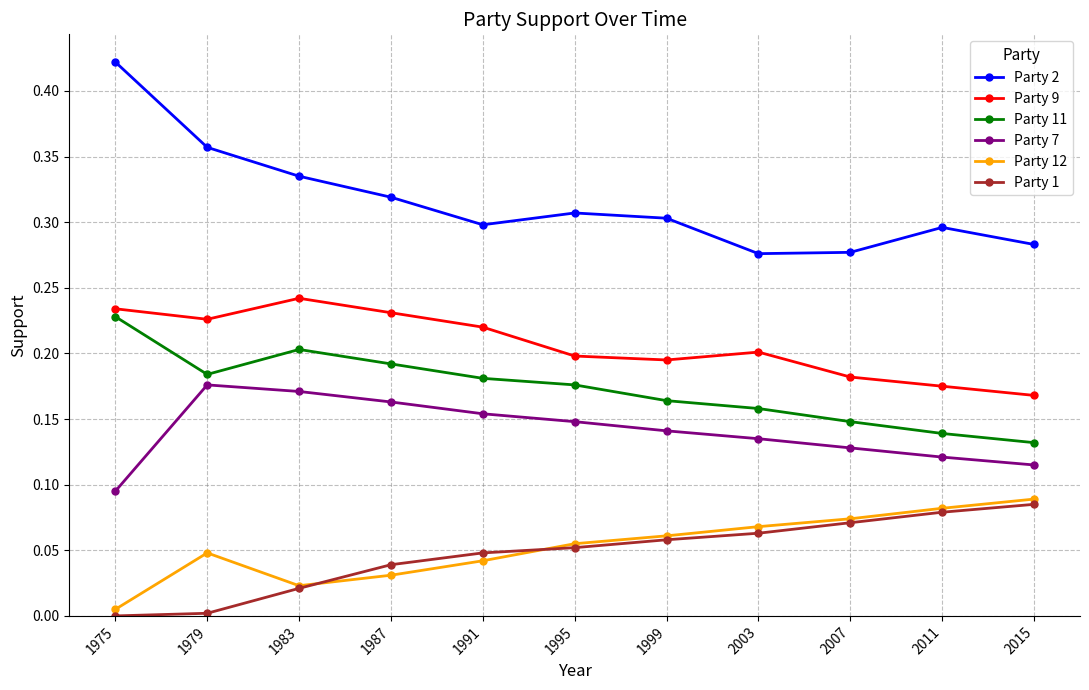

Between 1975 and 2015, which series saw the biggest shift?

Party 2